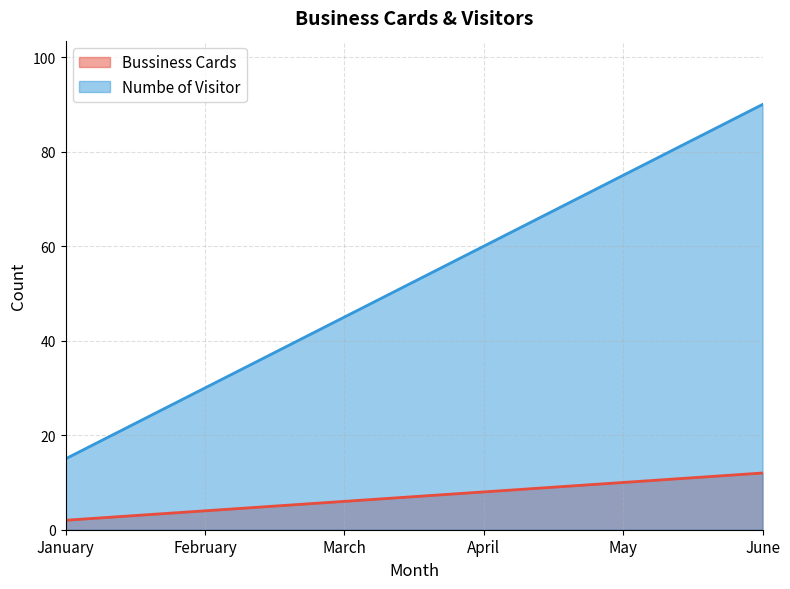

At which label does Bussiness Cards reach its minimum?

January